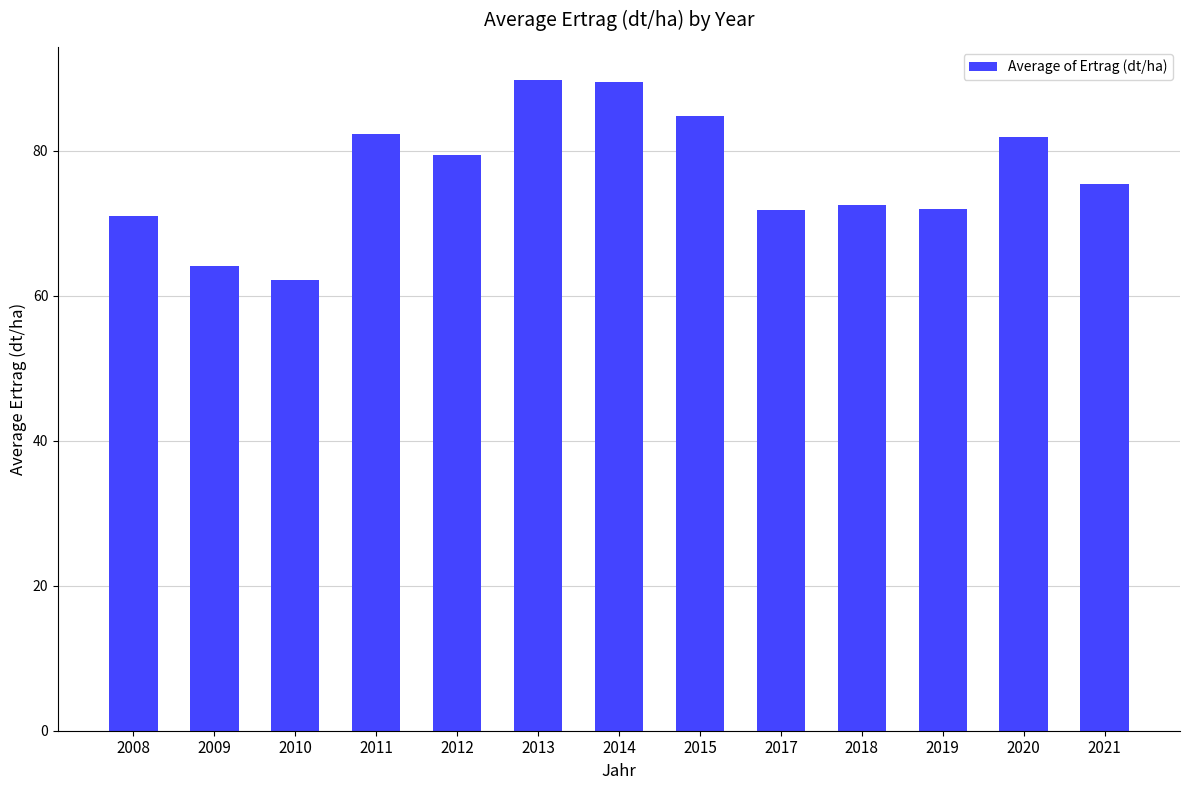

Approximately how many times larger is the value at 2015 compared to 2011?

1.0